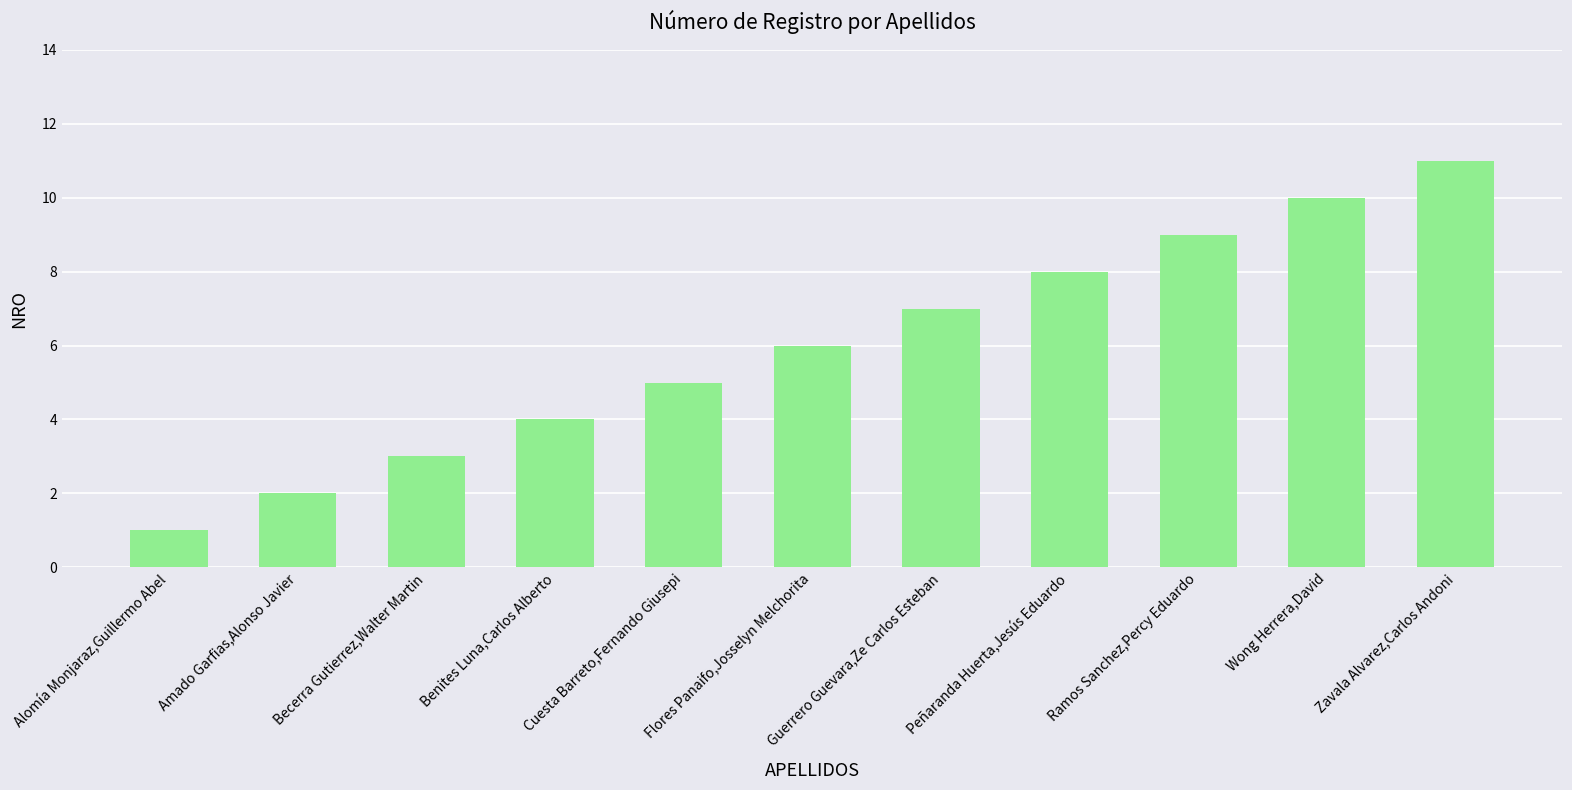

What is the value of the 6th bar from the left?

6